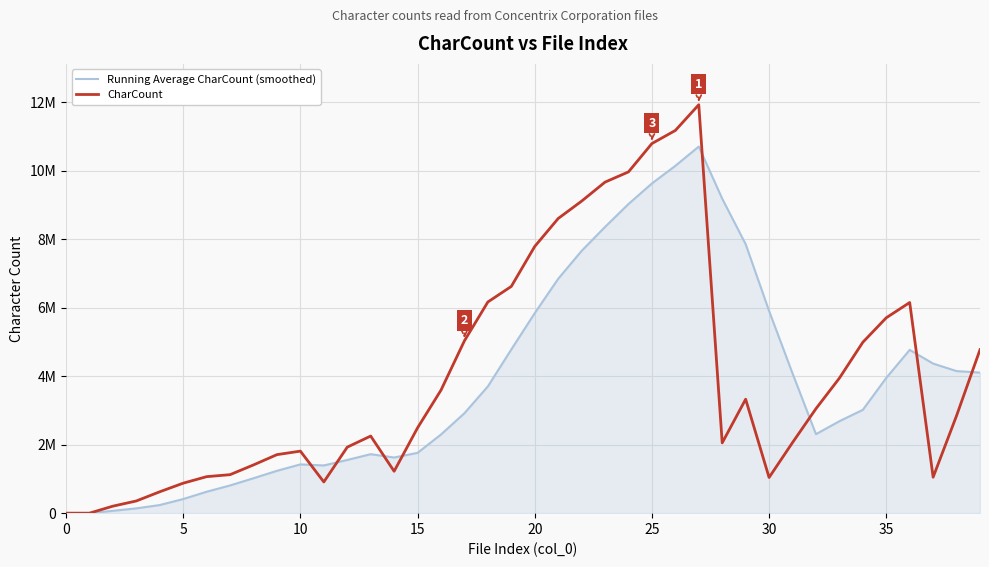

Is this an area chart (filled region under the line)?

Yes